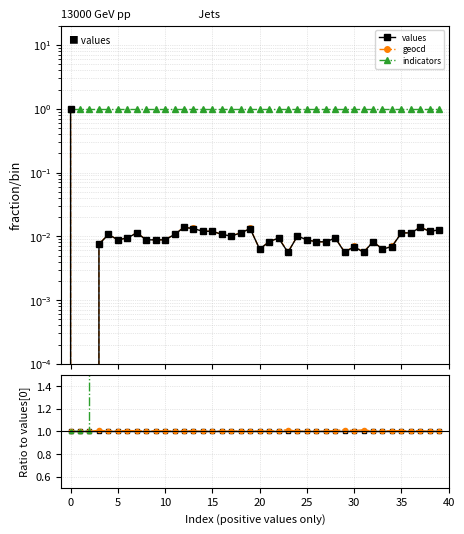

Which has a higher value, 38 or 11?

38